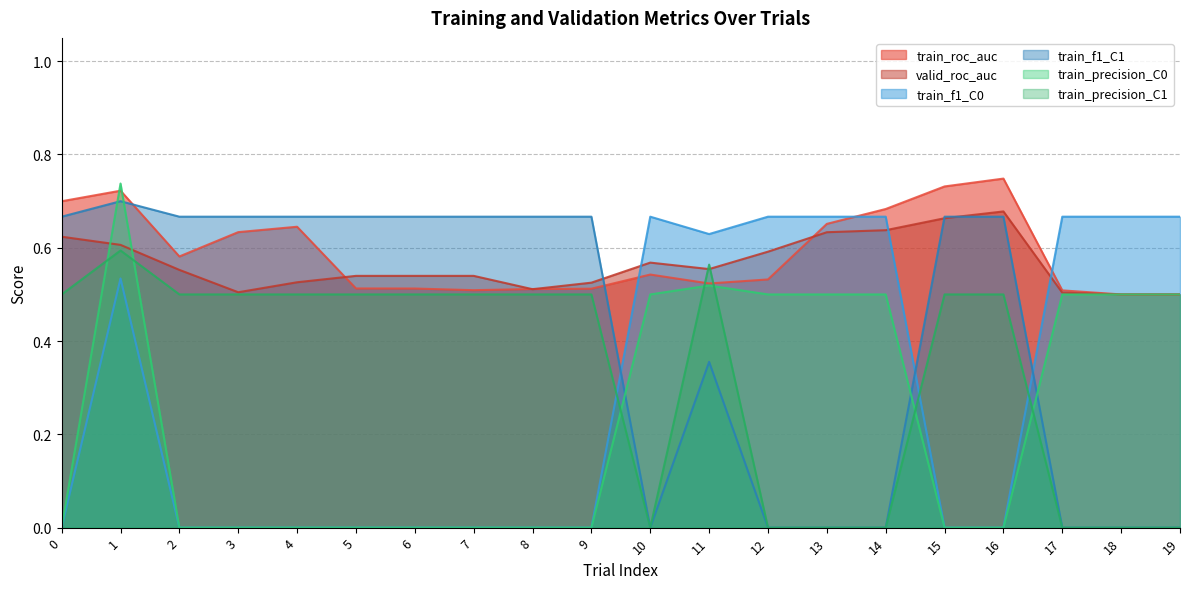

What is the total value across all series at 2?

2.3